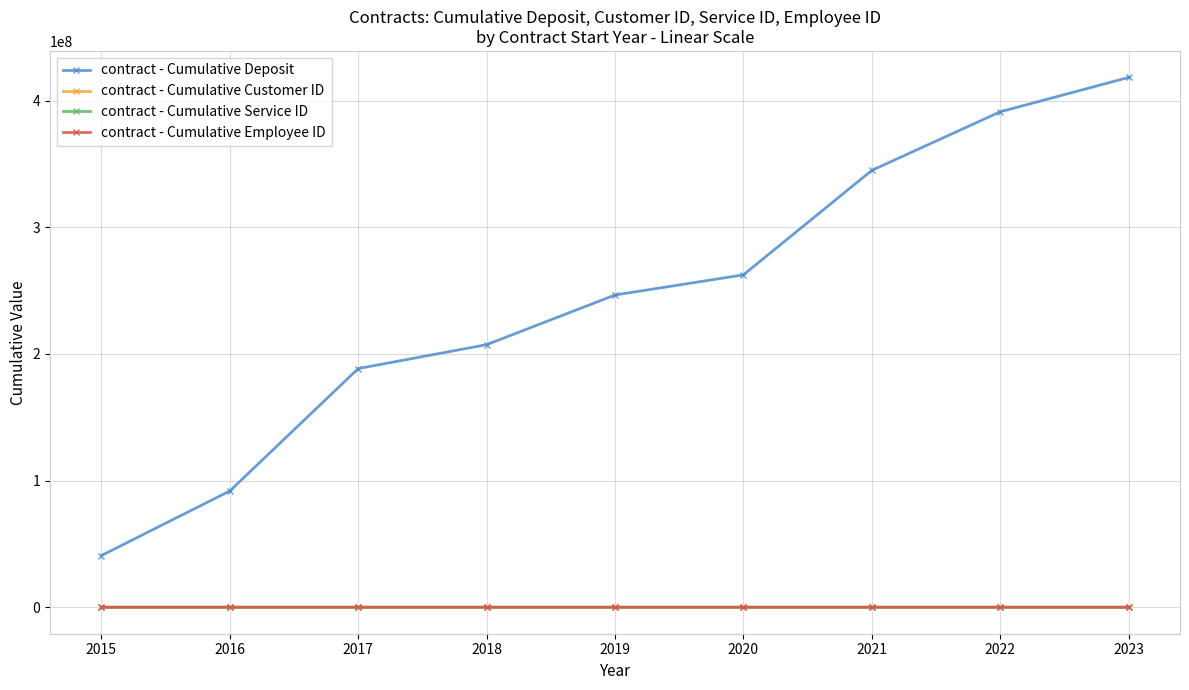

Is it true that contract - Cumulative Employee ID equals 630 at 2019?

True